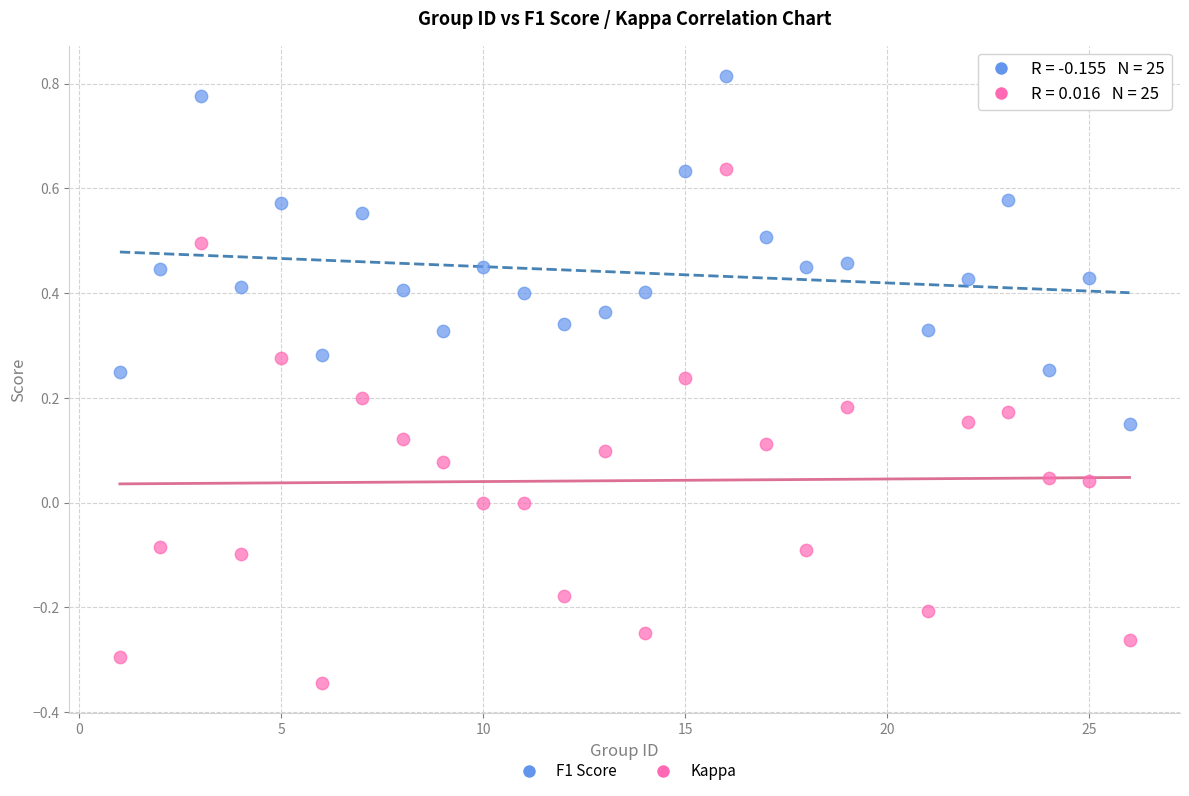

Which series has the largest Y range (max minus min)?

Kappa